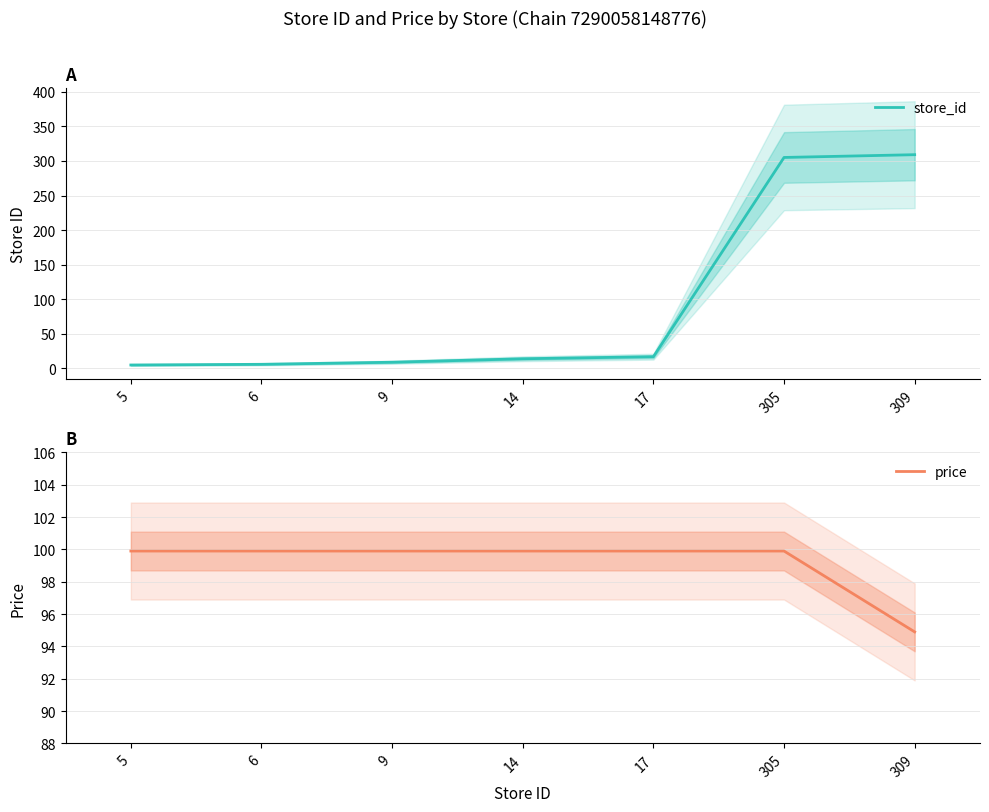

What is the minimum value for price?

94.9